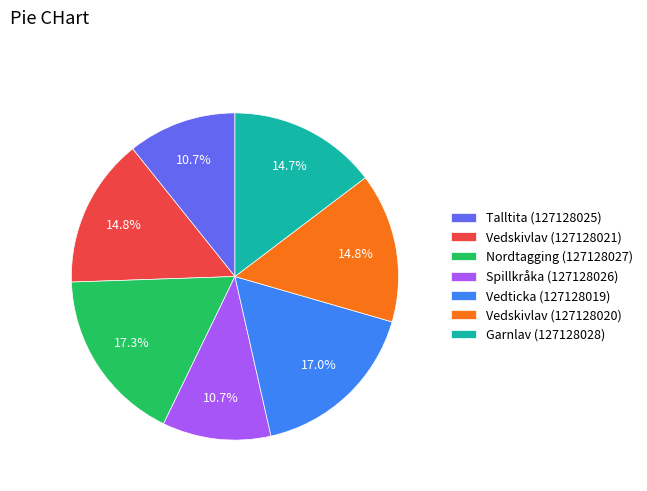

Approximately how many times larger is the value at Garnlav (127128028) compared to Vedskivlav (127128020)?

1.0